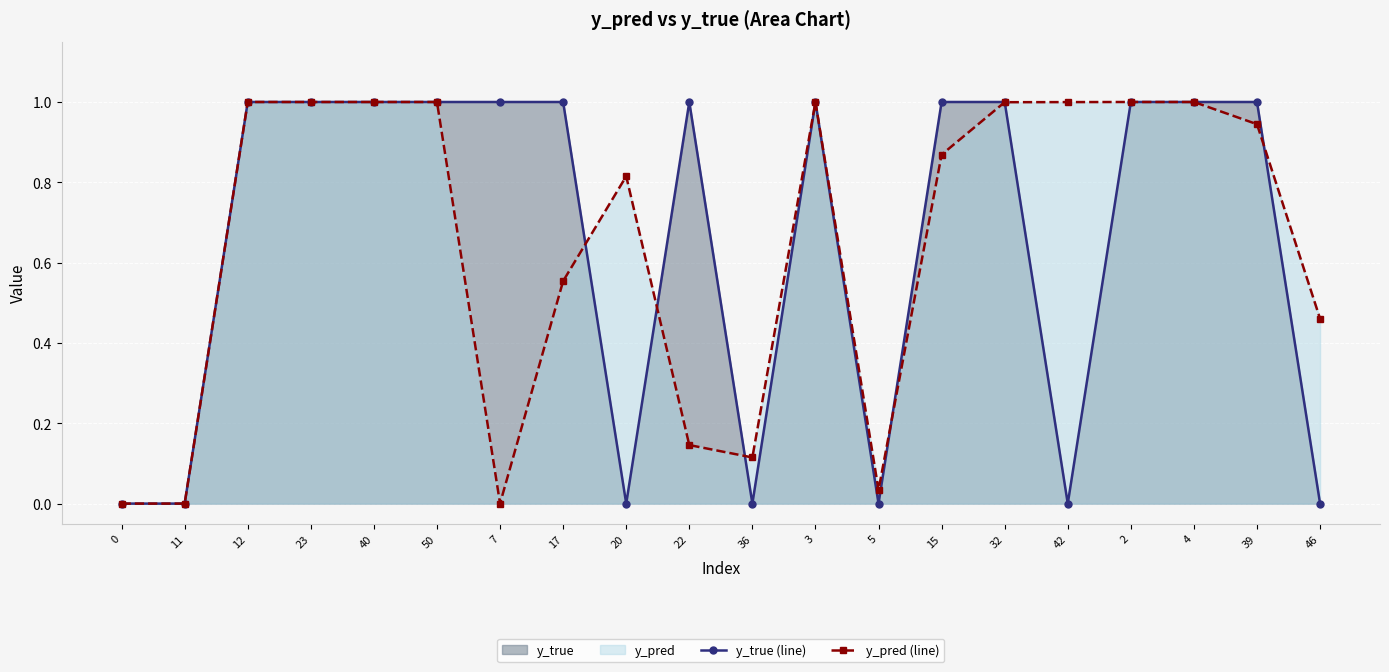

Which series ends up on top after the final intersection of y_pred (line) and y_true (line)?

y_pred (line)